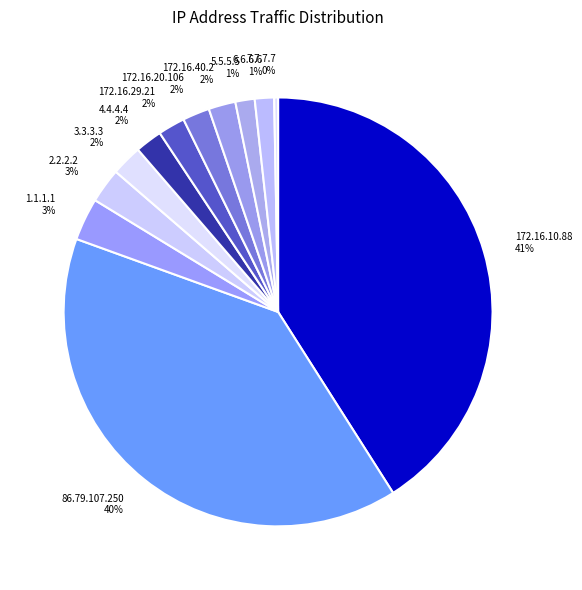

To the nearest percent, what is the combined percentage of 1.1.1.1 and 172.16.40.2?

5%